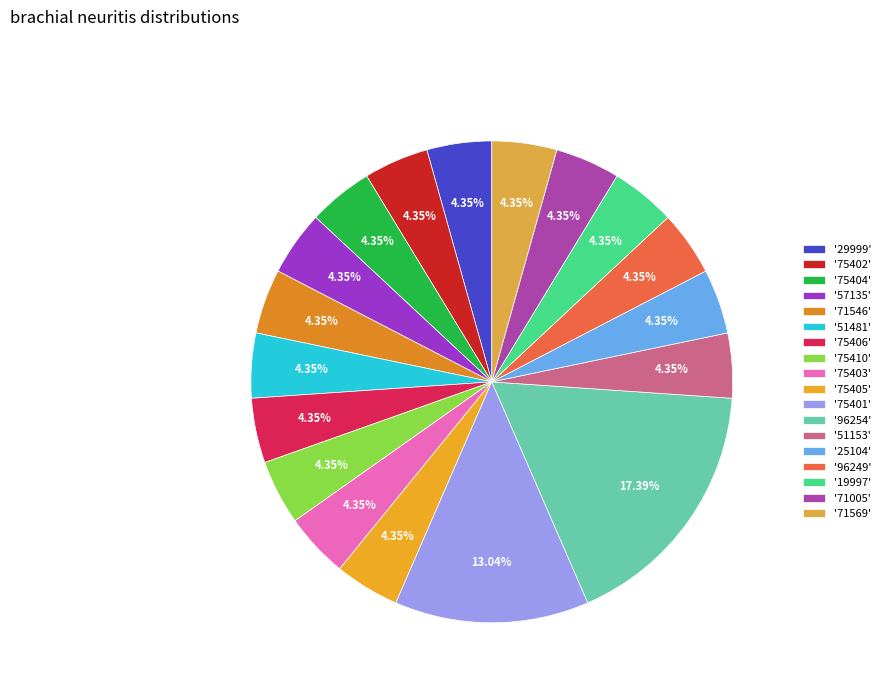

How many segments does this pie chart have?

18